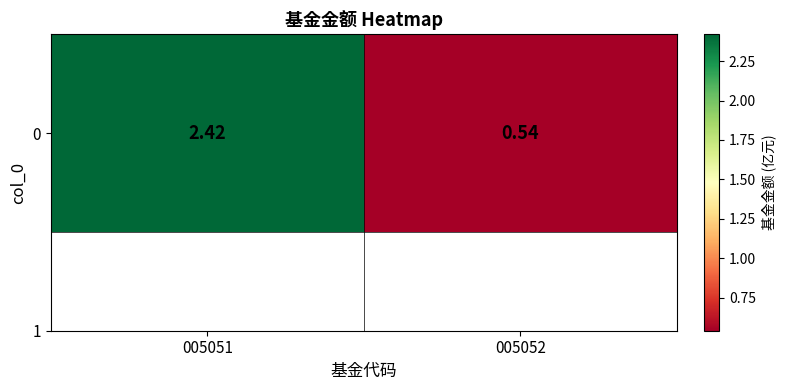

What is the difference between the maximum and minimum values?

1.9